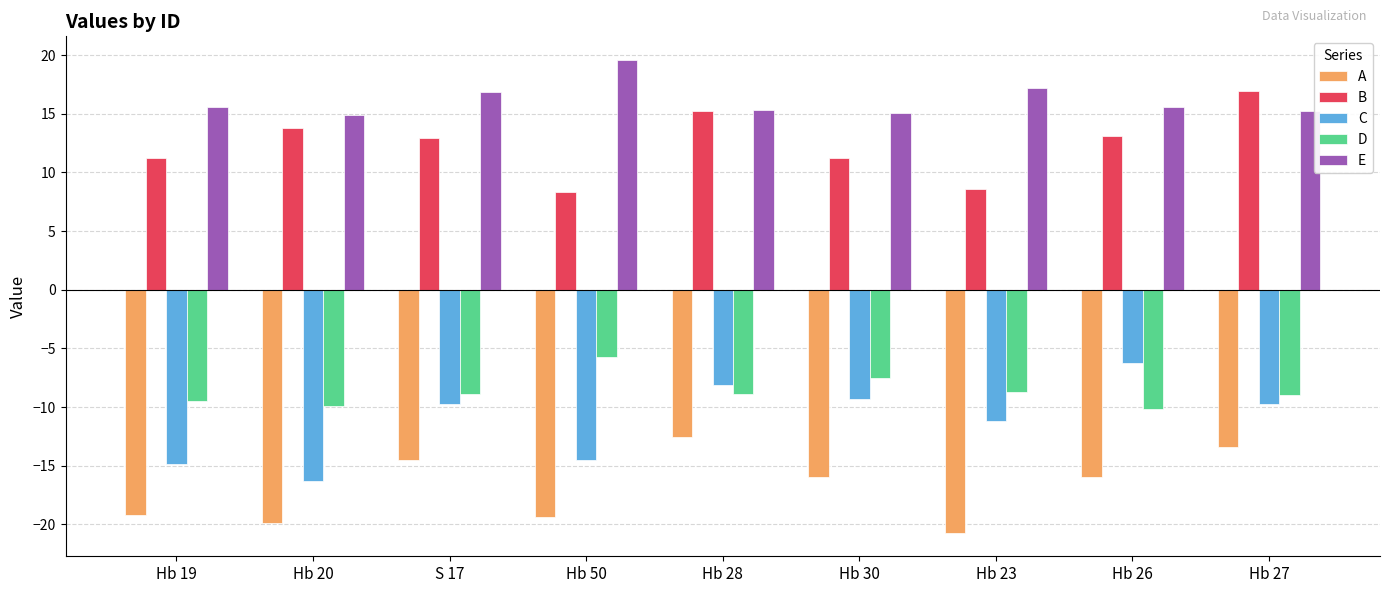

How many categories are shown in the chart?

9